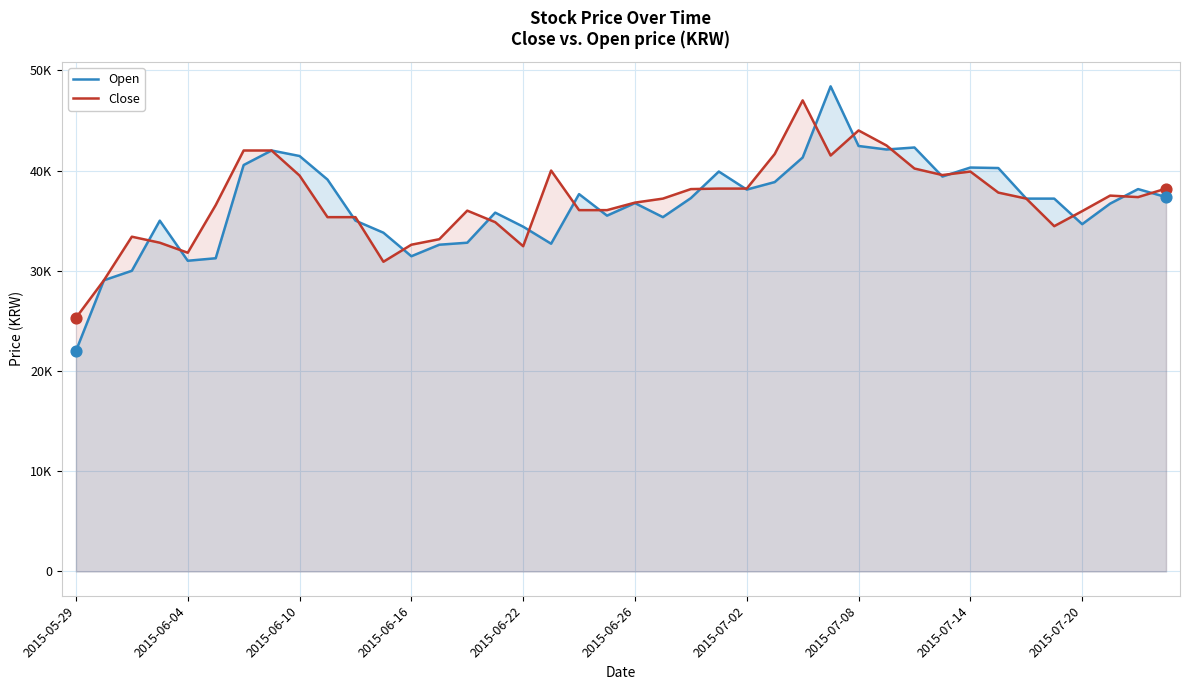

What is the total value across all series at 21?

72550